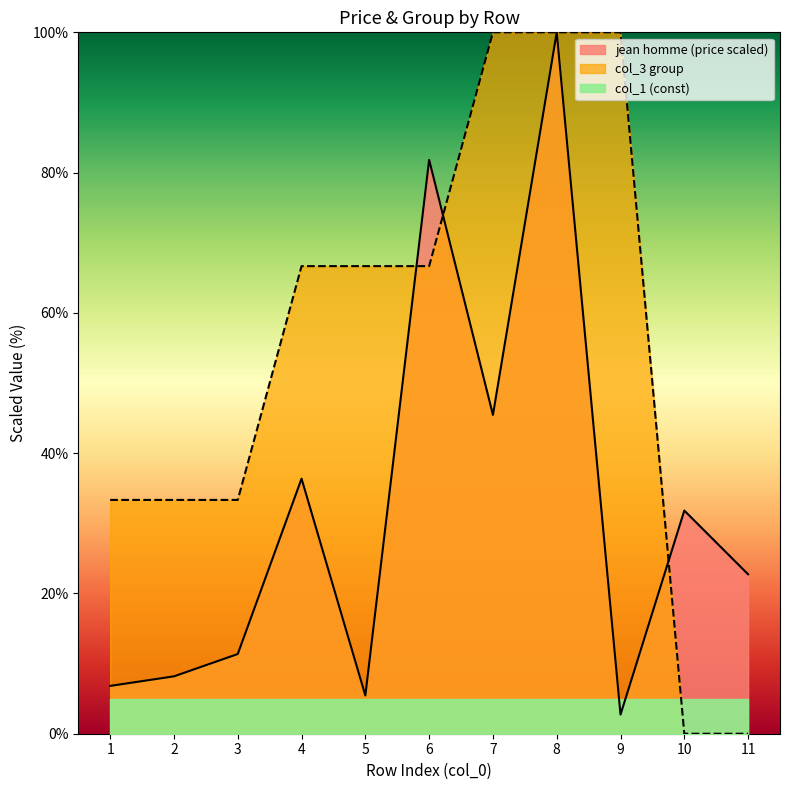

At which label is col_3_group closest to 50?

4